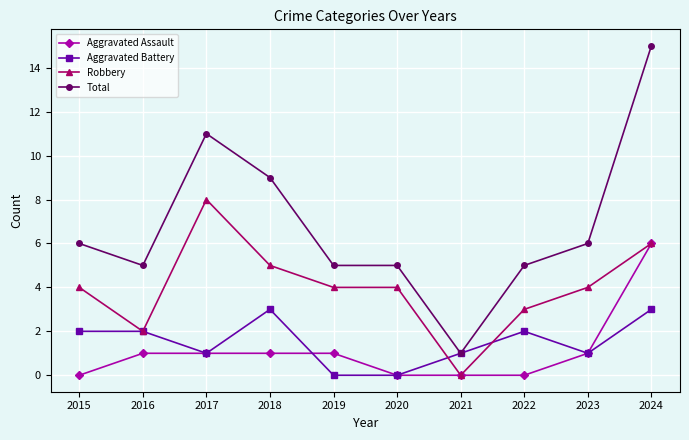

True or false: Robbery and Total cross at least once.

False